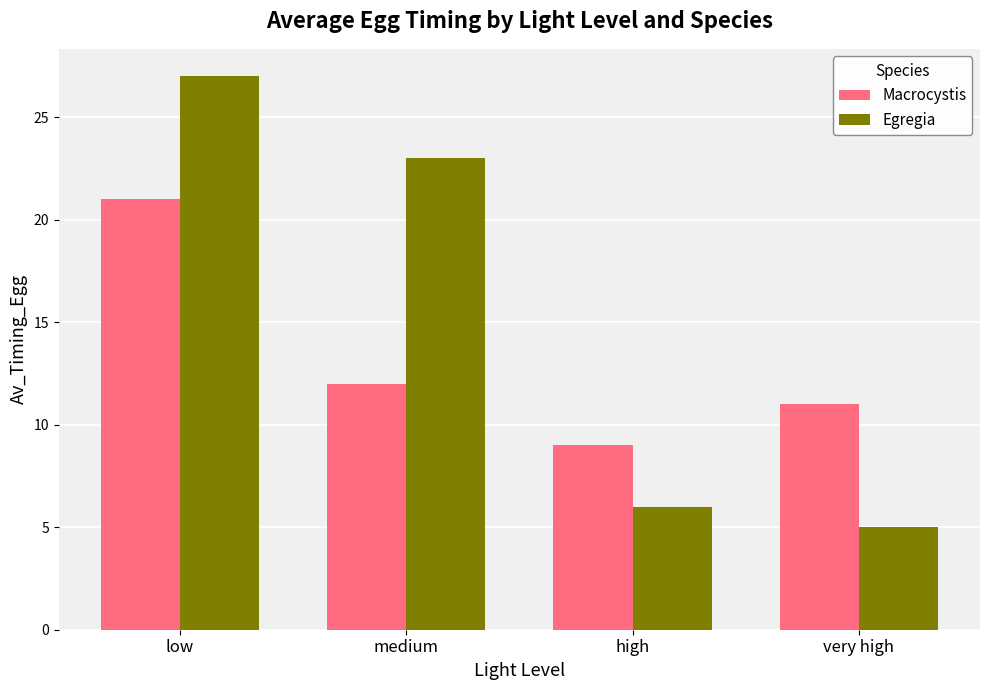

Rank the series at high from highest to lowest value.

Macrocystis, Egregia